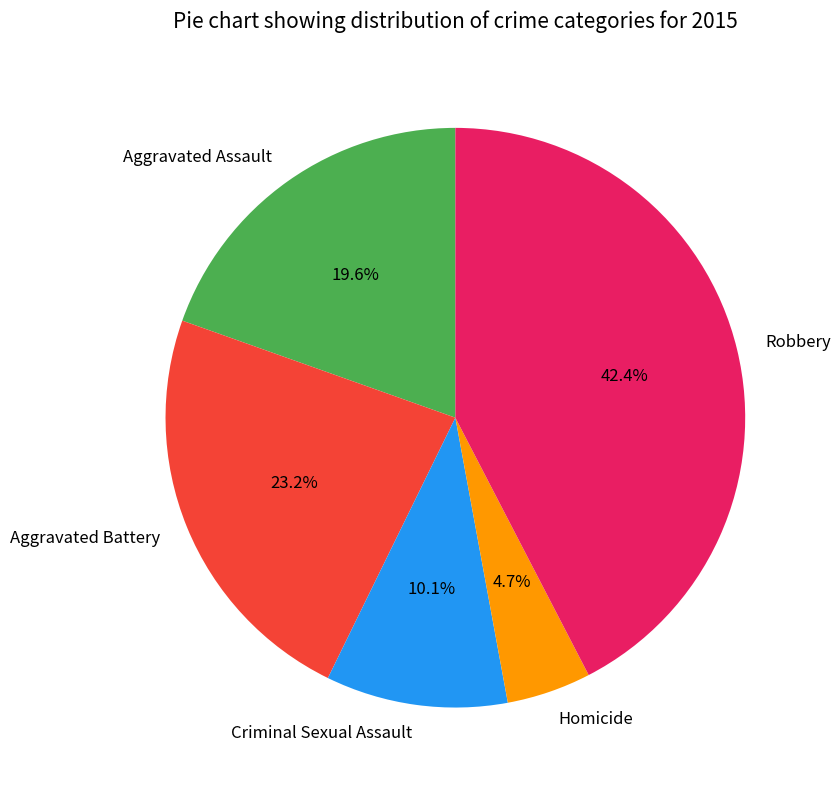

To the nearest percent, what is the difference between the largest and smallest slice percentages?

38%